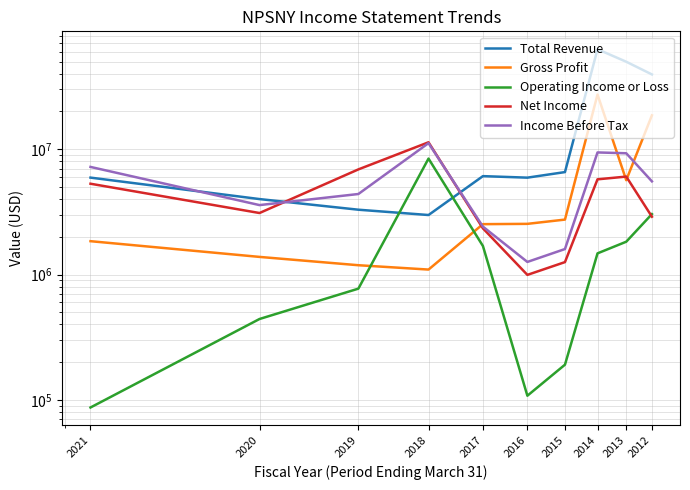

The Gross Profit series shows 1383000 at 2020. True or false?

True